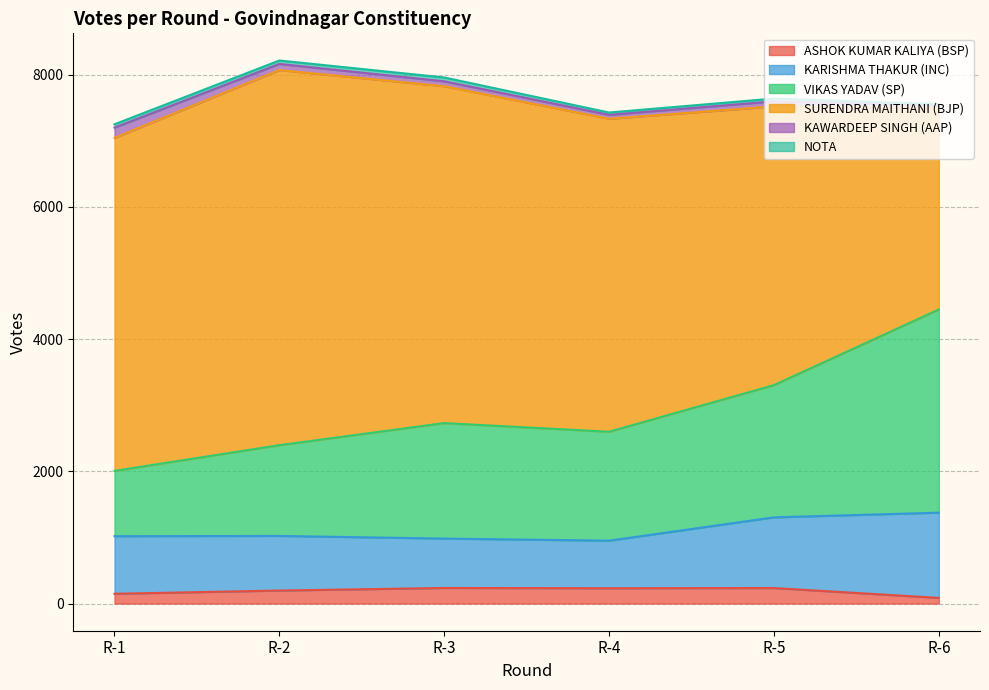

In VIKAS YADAV (SP), how many points are higher than both neighbors (excluding endpoints)?

1